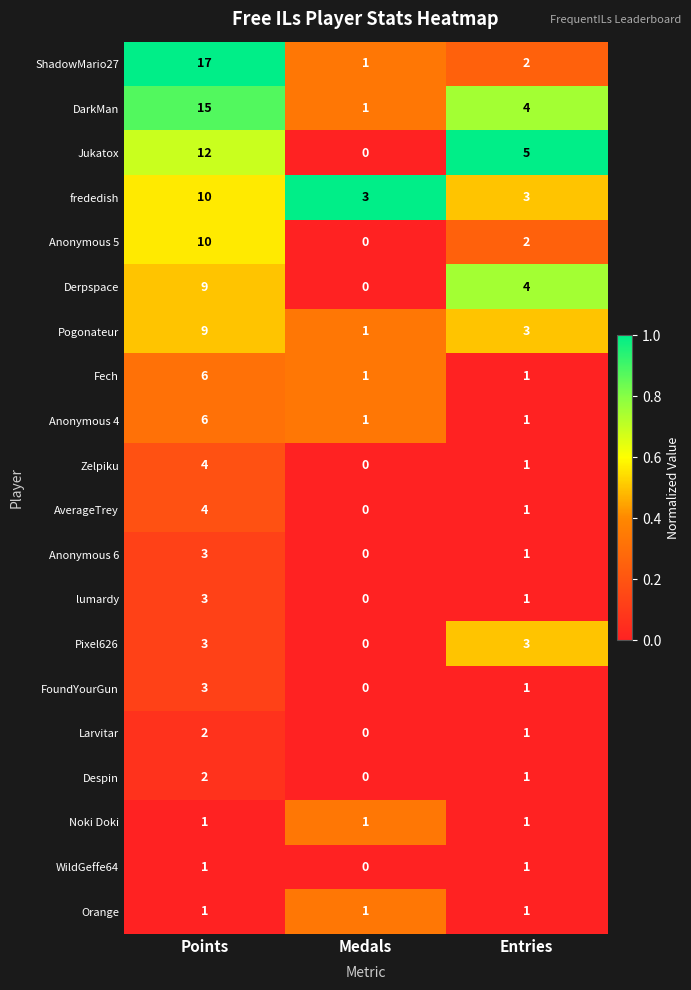

True or false: Jukatox has a value of 5 at Points.

False